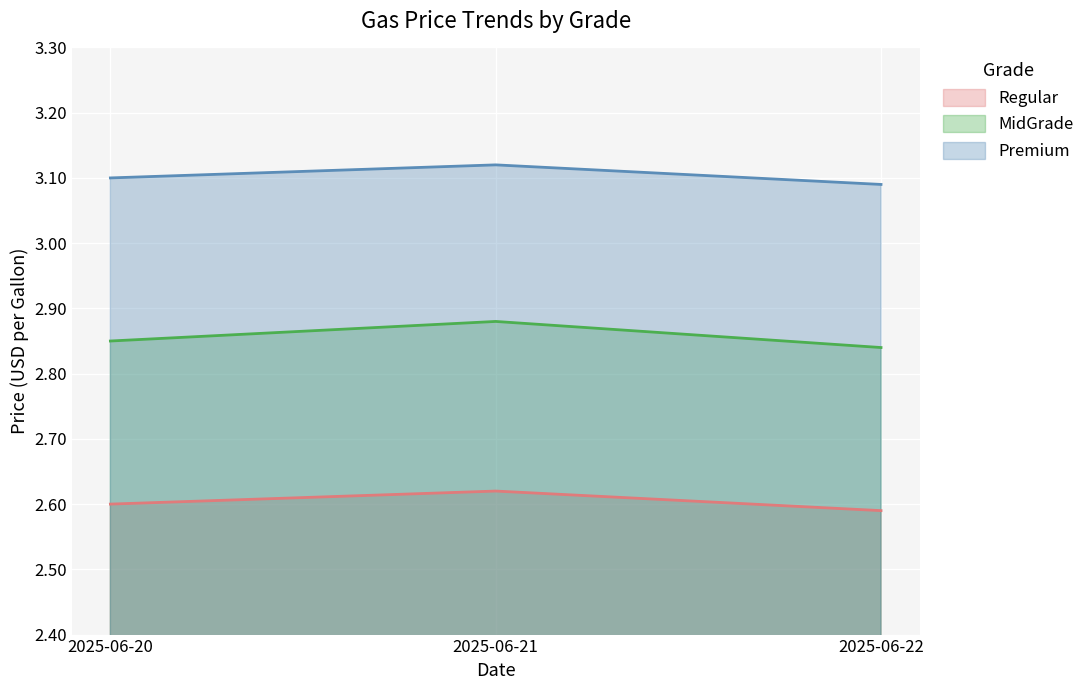

Reading left to right, transcribe all the data shown in this chart.

Regular: 2025-06-20=2.6	2025-06-21=2.6	2025-06-22=2.6
MidGrade: 2025-06-20=2.9	2025-06-21=2.9	2025-06-22=2.8
Premium: 2025-06-20=3.1	2025-06-21=3.1	2025-06-22=3.1